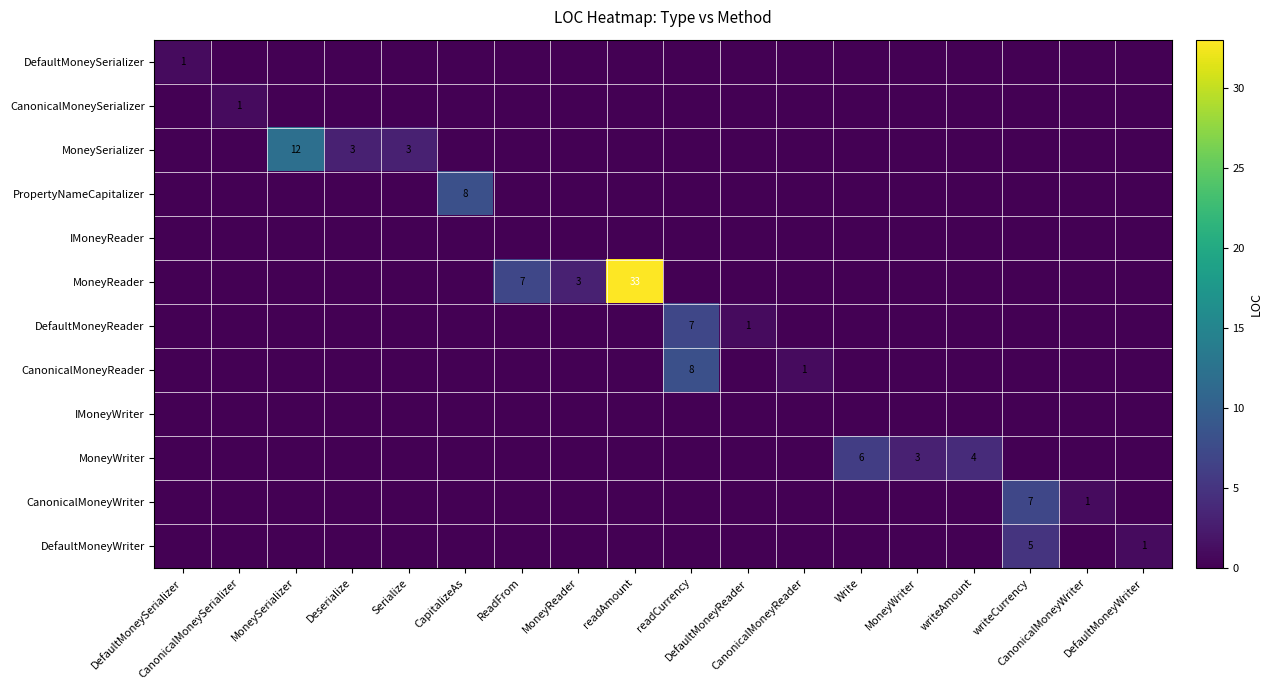

What is the maximum value shown in the chart?

33